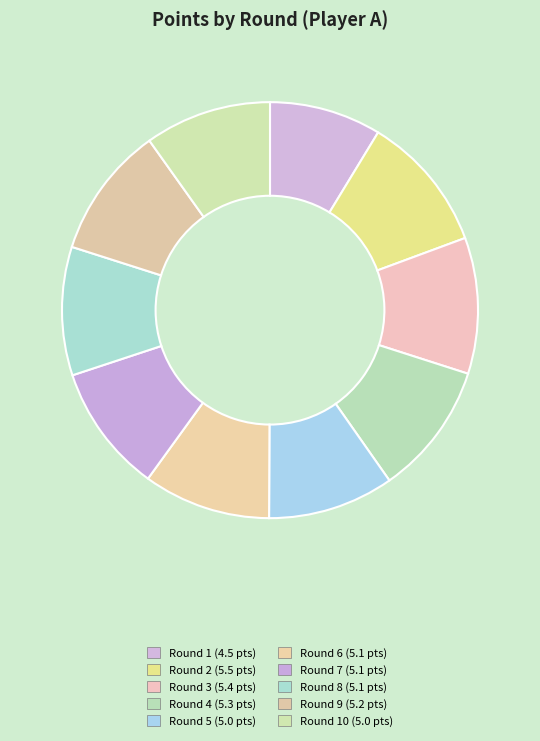

How many segments does this pie chart have?

10